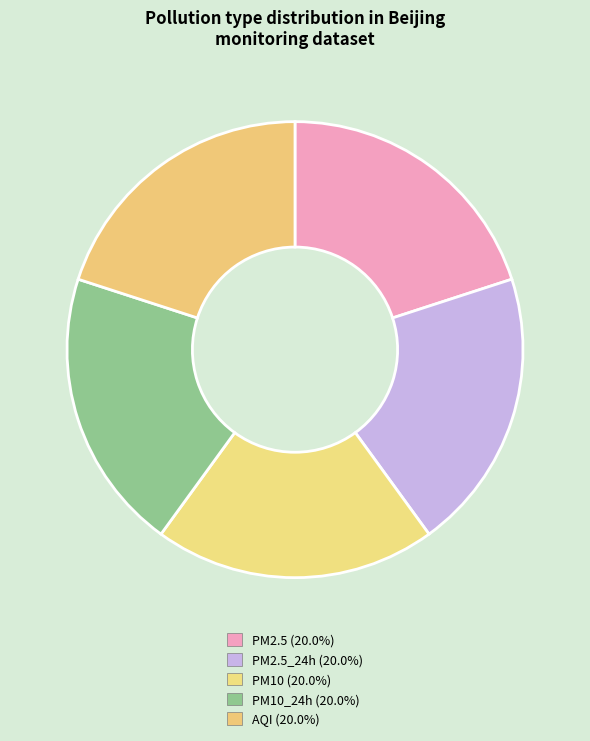

Count the number of slices in the pie.

5